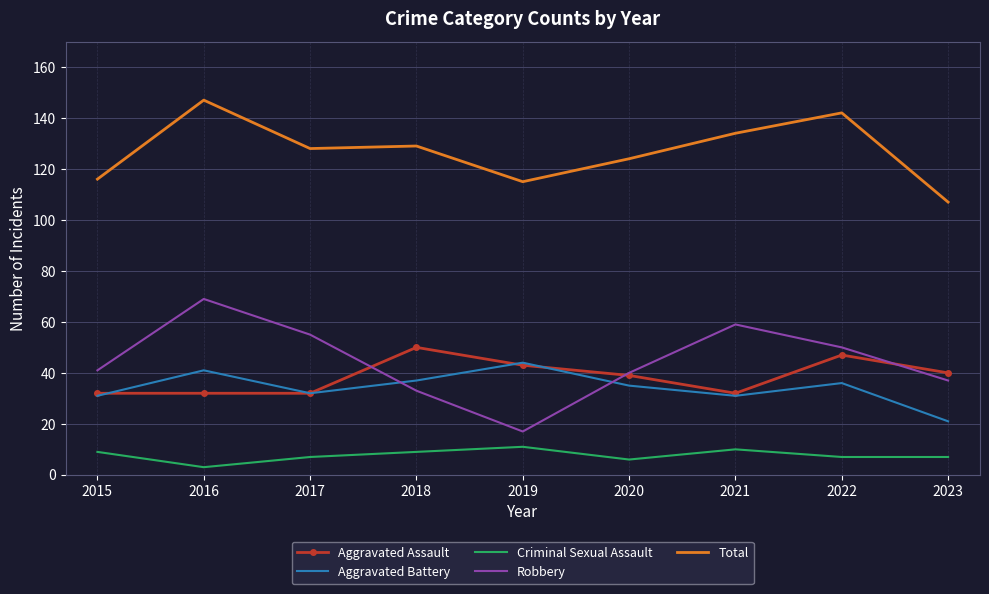

What value does the Aggravated Battery series have at 2022?

36